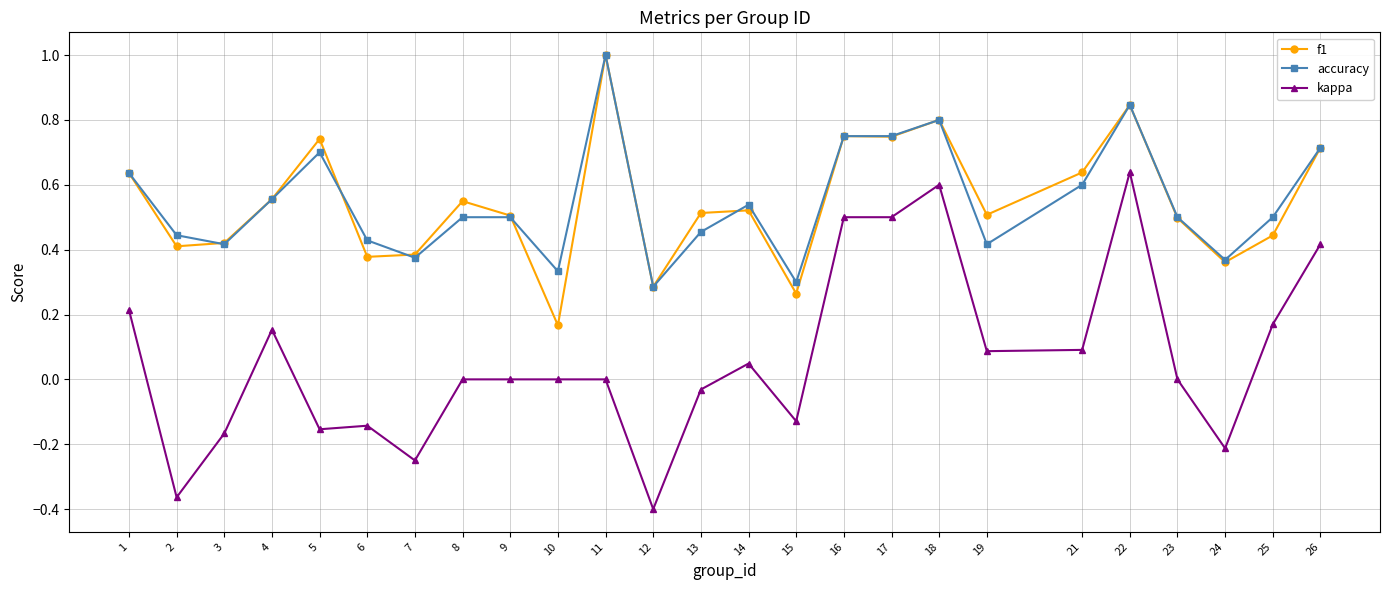

Is the value of f1 at 18 greater than the value of accuracy at 3?

Yes